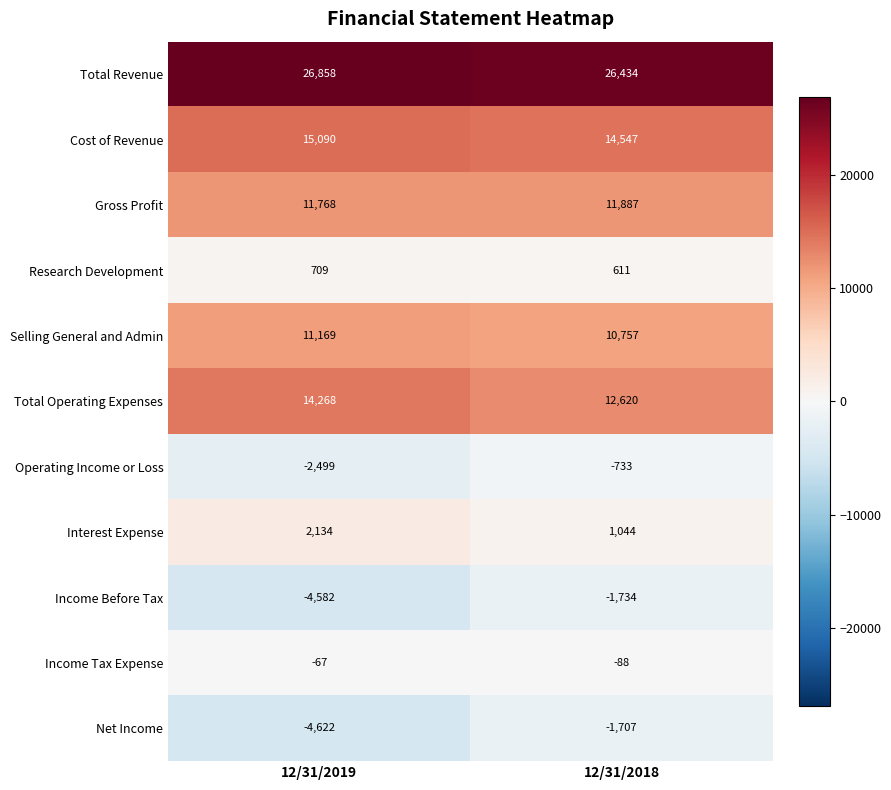

Where is Operating Income or Loss nearest to the value -1616?

12/31/2019